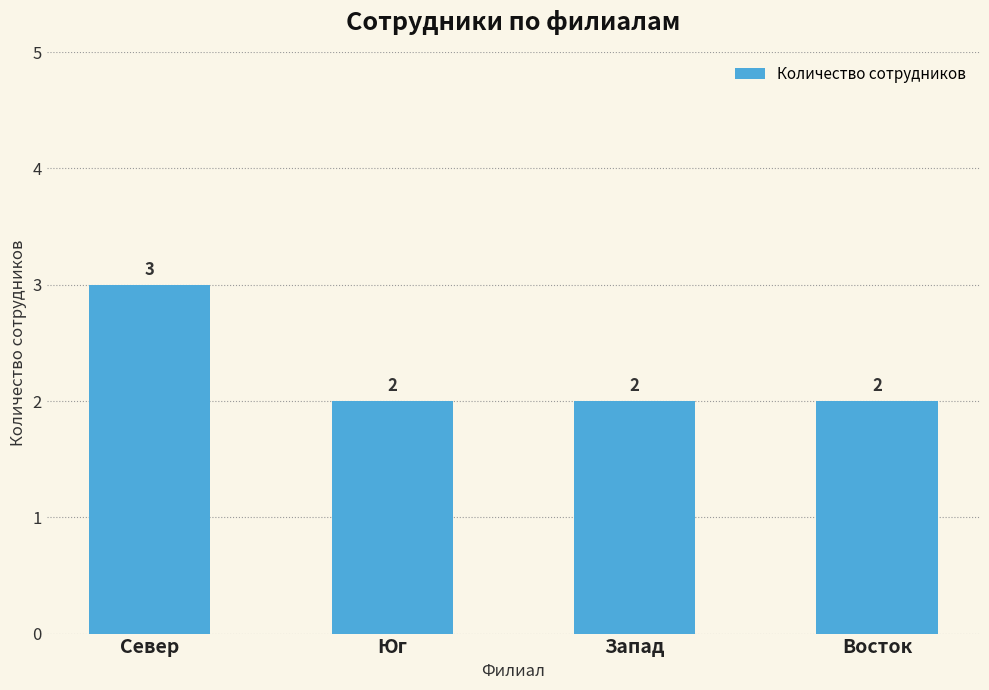

Read the value at Север.

3